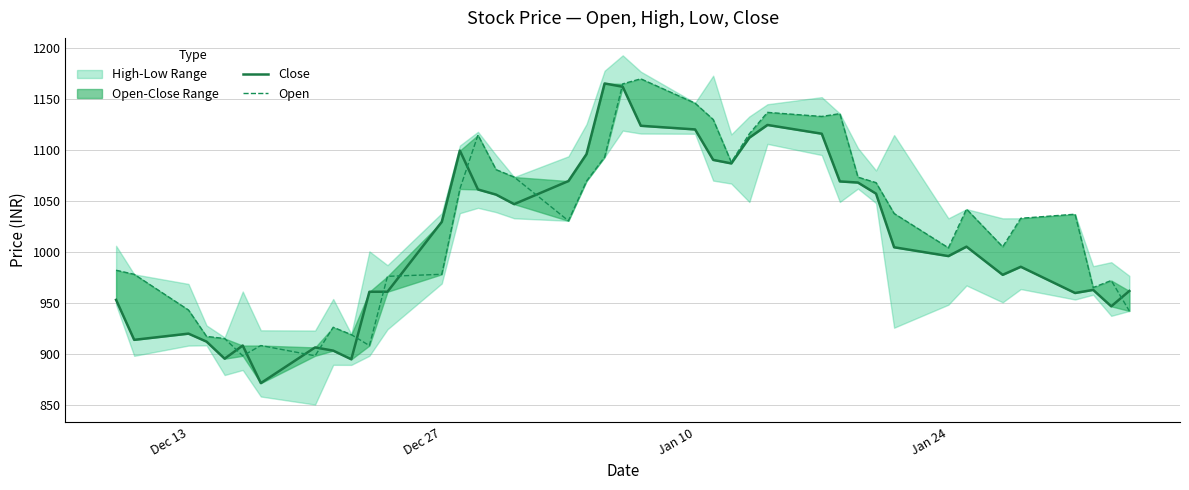

What is the value of the Open point at the 16th from the left?

1080.4